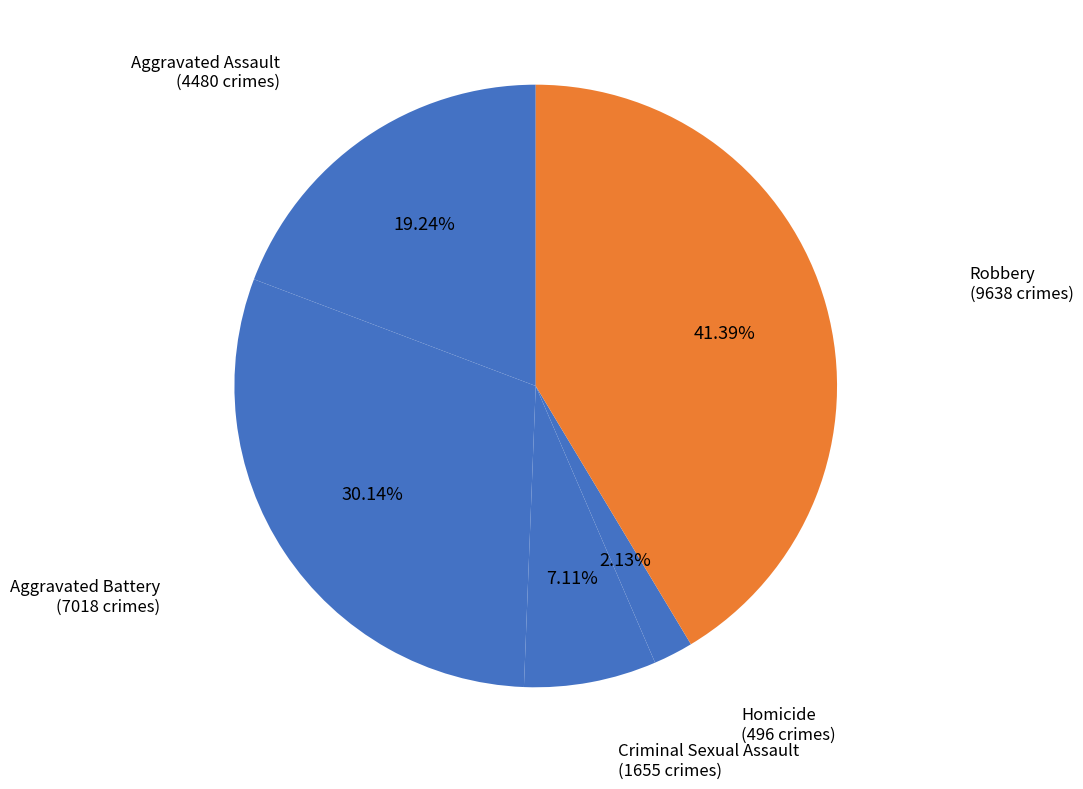

Does Robbery represent more than half of the total?

No